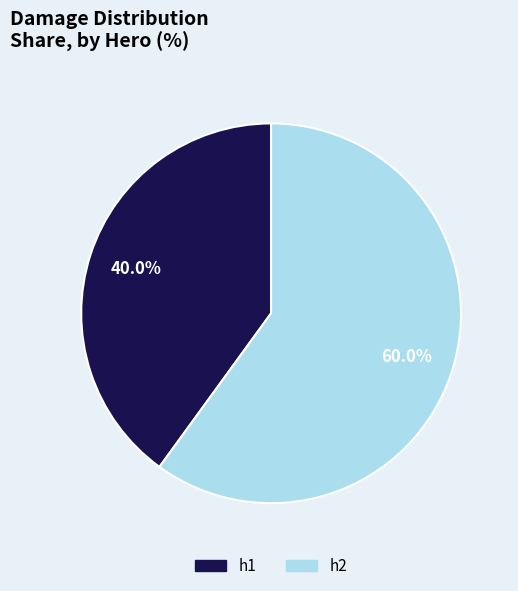

The h1 slice represents 40% of the pie. True or false?

True